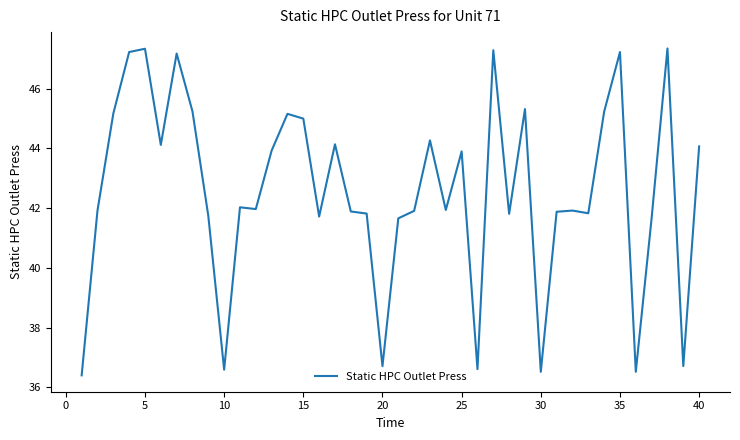

What is the smallest value displayed?

36.4